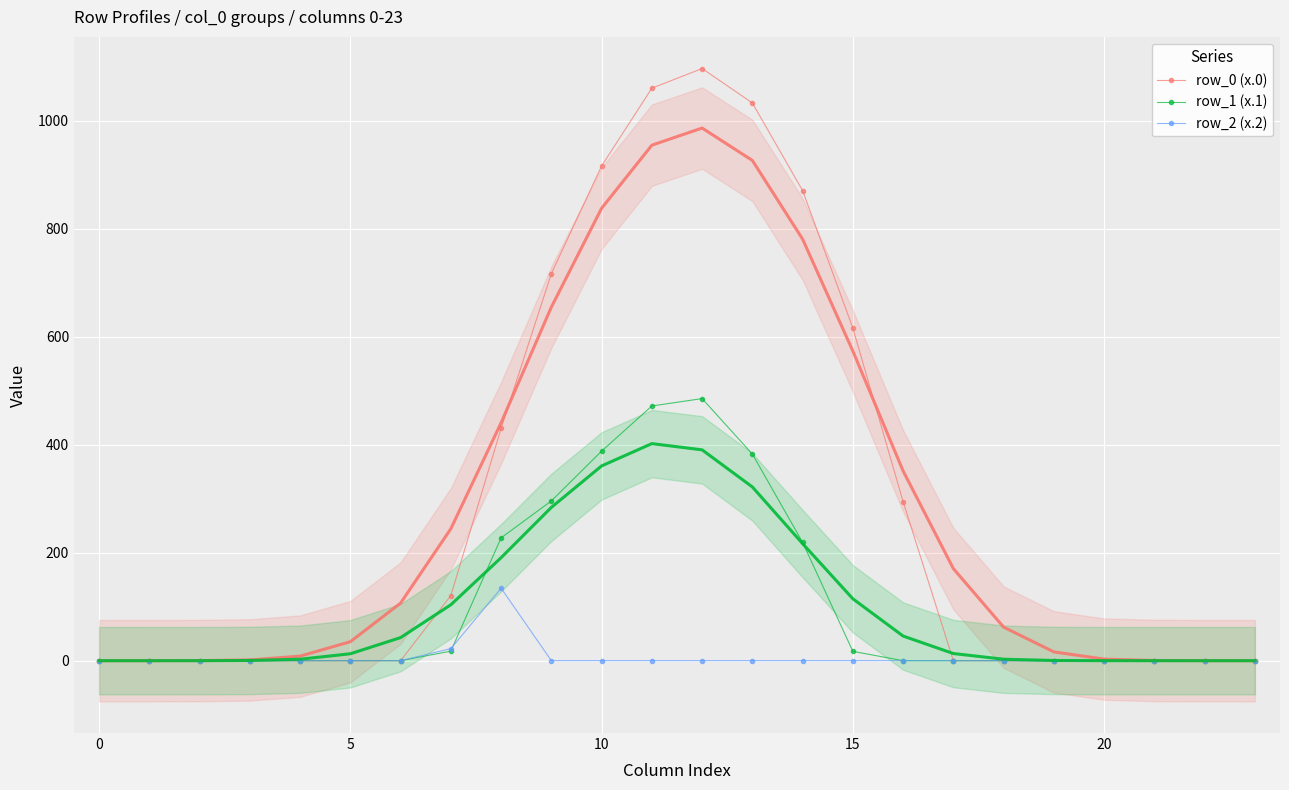

What is the label of the 9th point from the left?

8